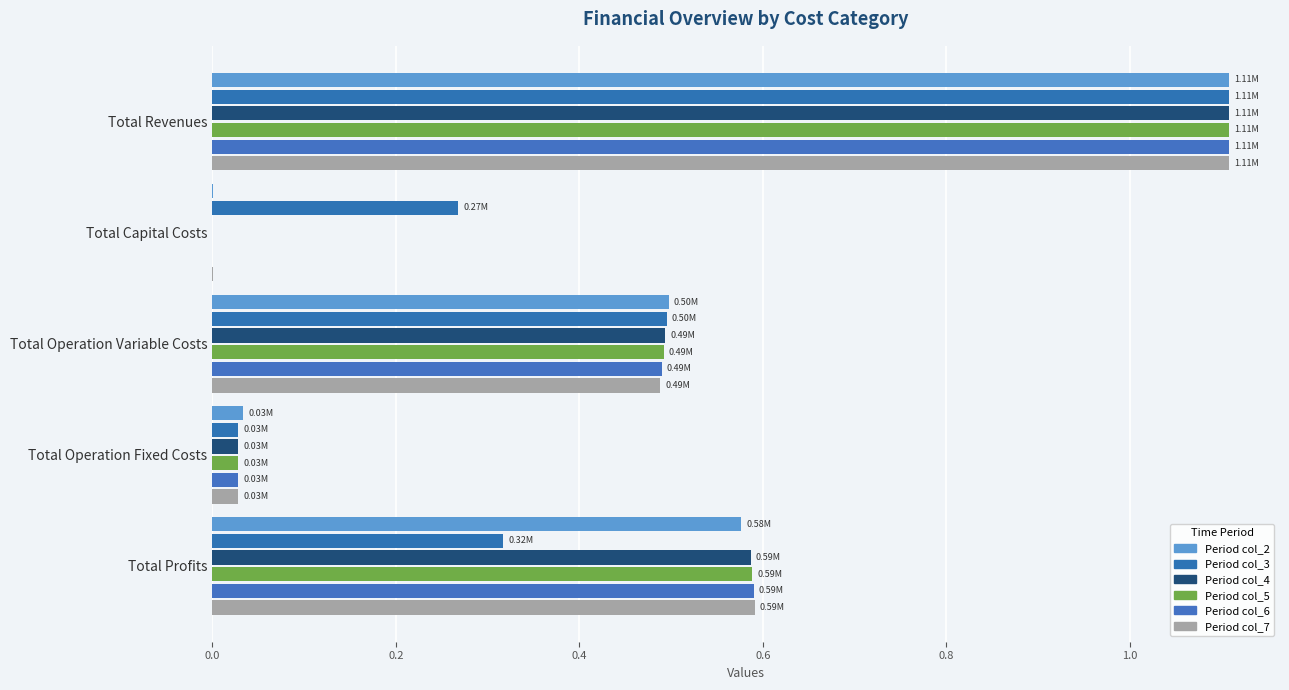

What is the maximum value for Period col_2?

1.1